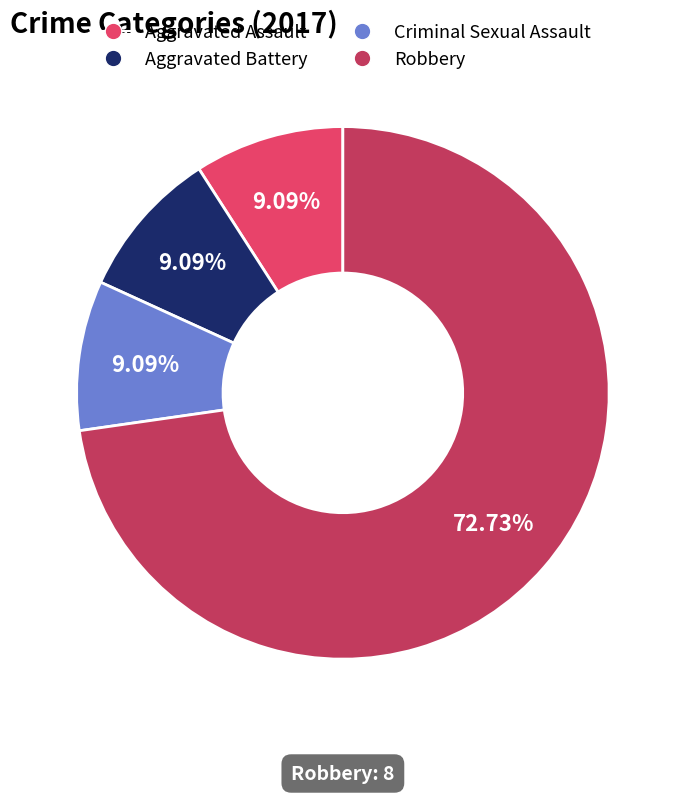

To the nearest percent, what is the difference between the largest and smallest slice percentages?

64%